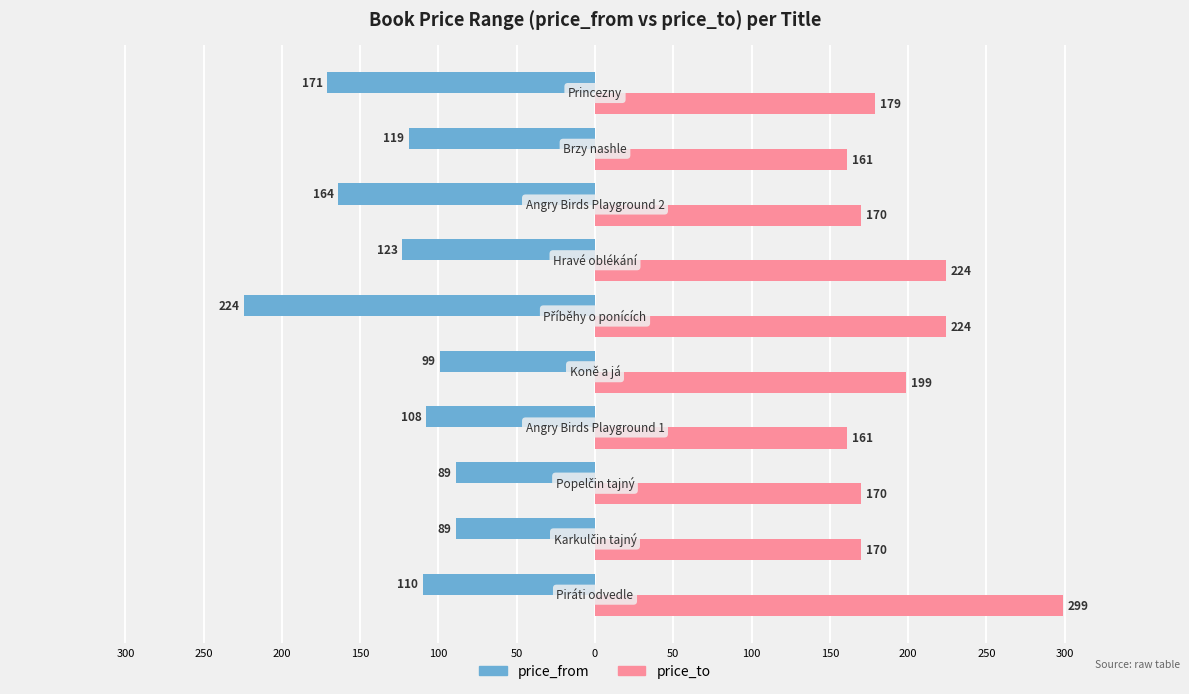

What are all the series names shown in the legend?

price_from, price_to